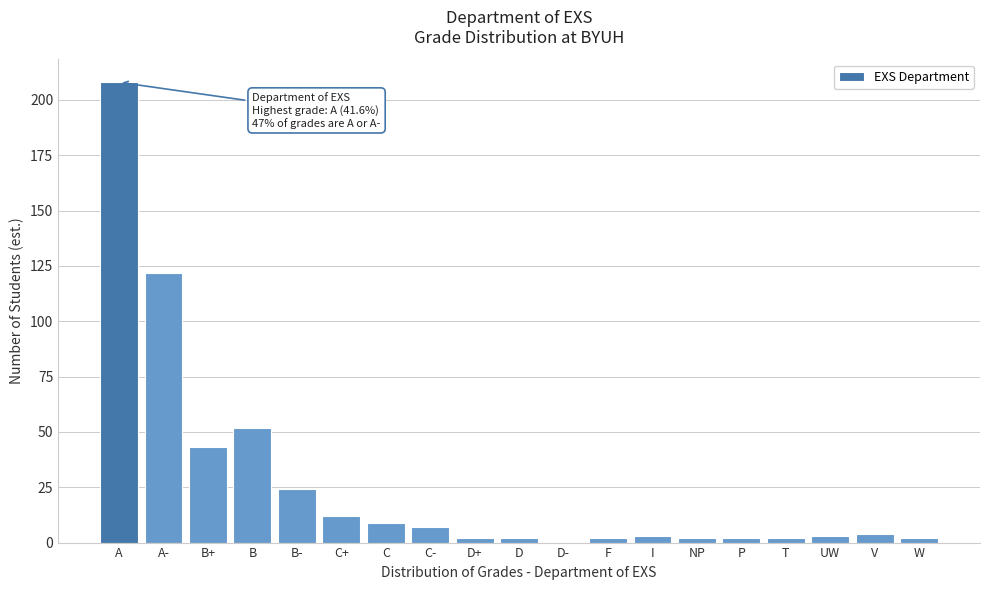

Reading left to right, what are all the values shown in this chart?

A=208	A-=122	B+=43	B=52	B-=24	C+=12	C=9	C-=7	D+=2	D=2	D-=0	F=2	I=3	NP=2	P=2	T=2	UW=3	V=4	W=2